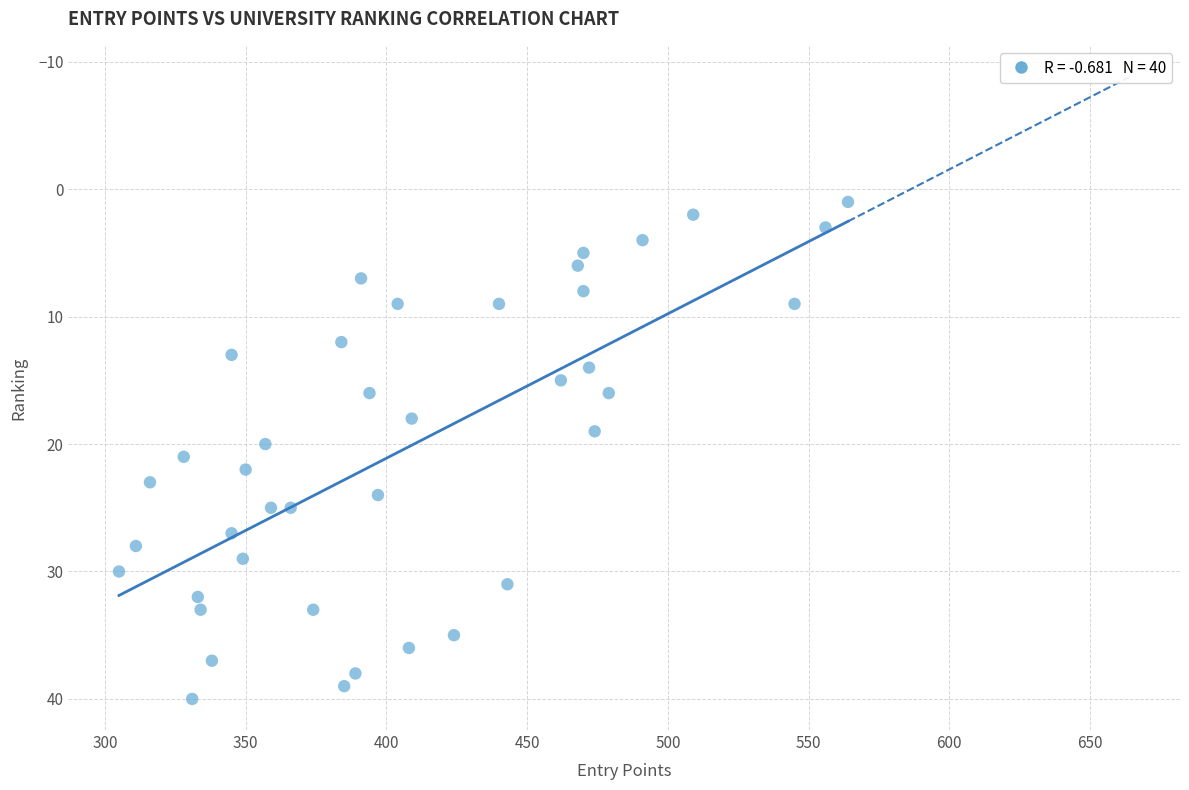

What is the range of X values (max minus min)?

259